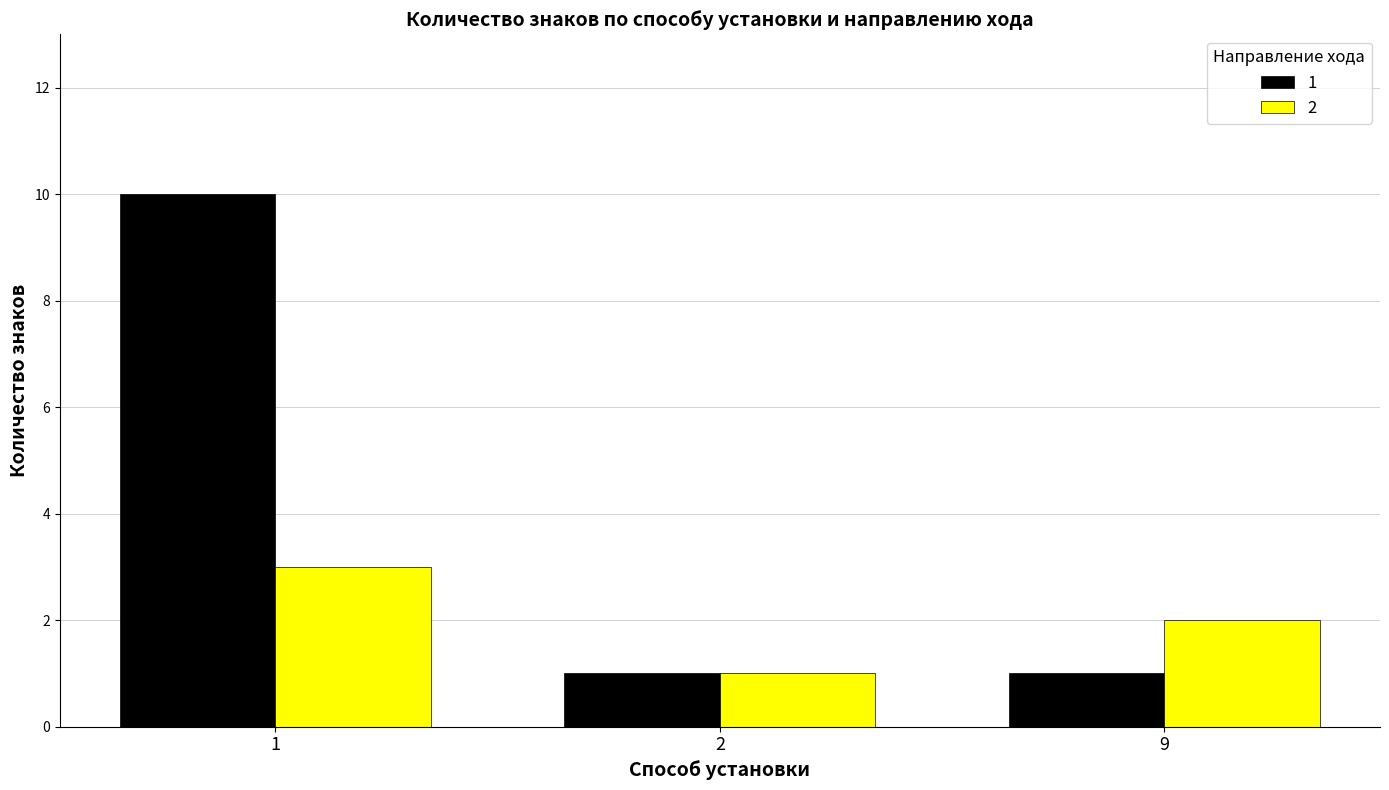

Rank the series at 1 from highest to lowest value.

1, 2